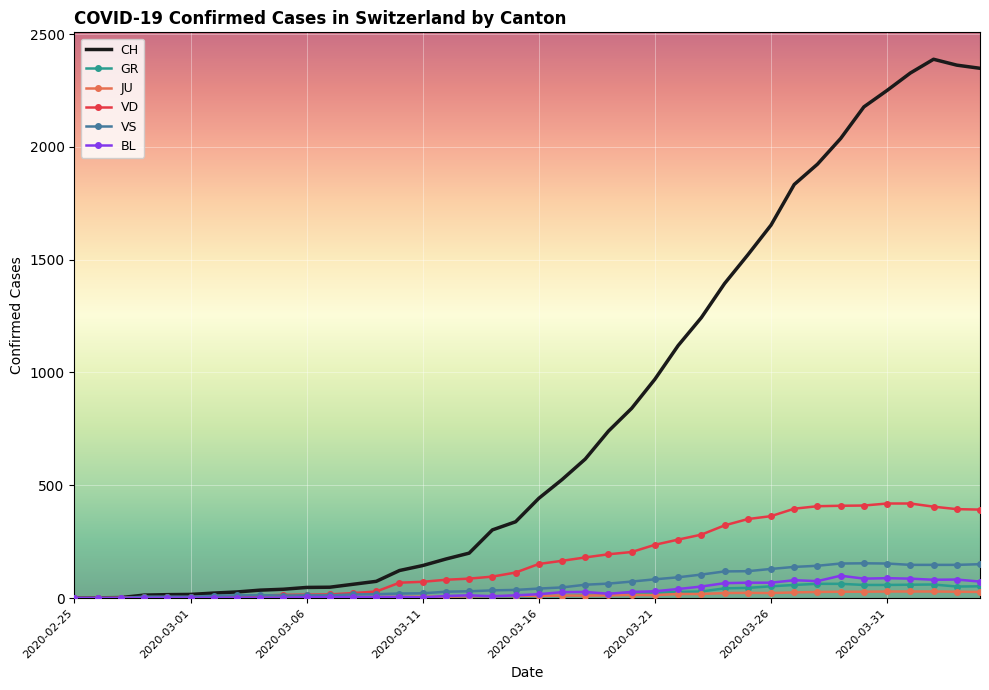

Which series has the widest spread of values?

CH